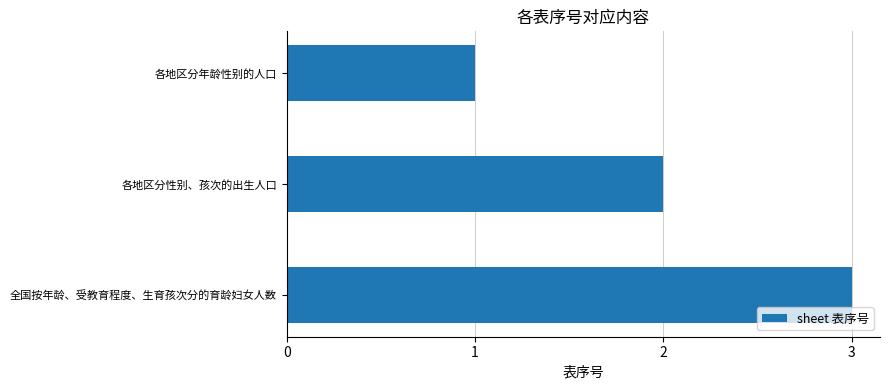

Where is the data nearest to the value 2?

各地区分性别、孩次的出生人口